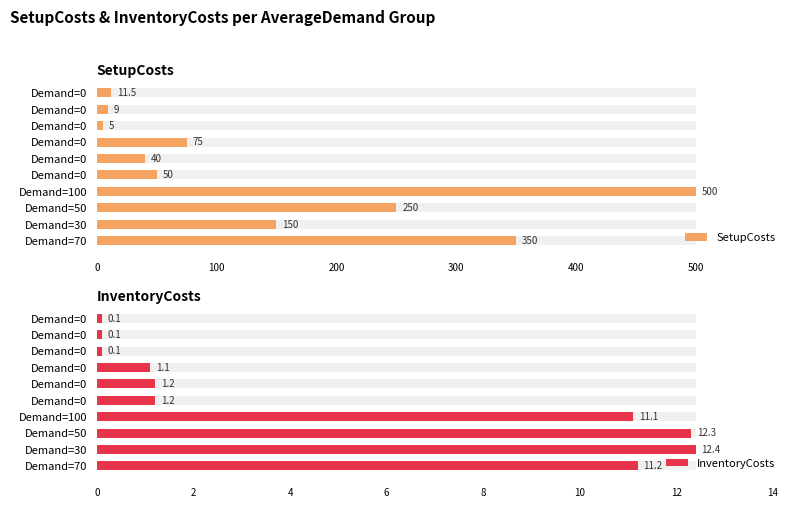

What is the difference between the highest and lowest values at Demand=0?

48.8